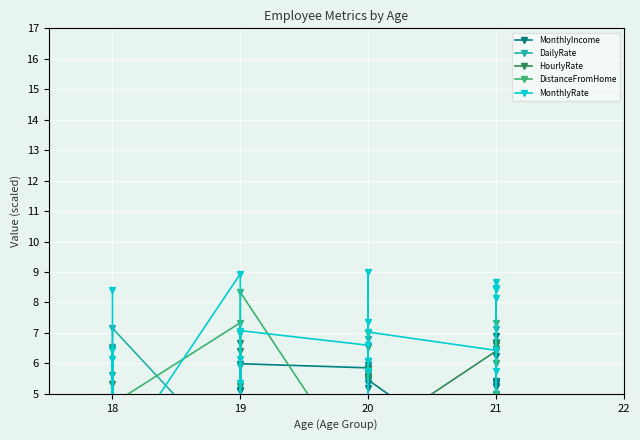

Does the chart display data point markers on the line(s)?

Yes